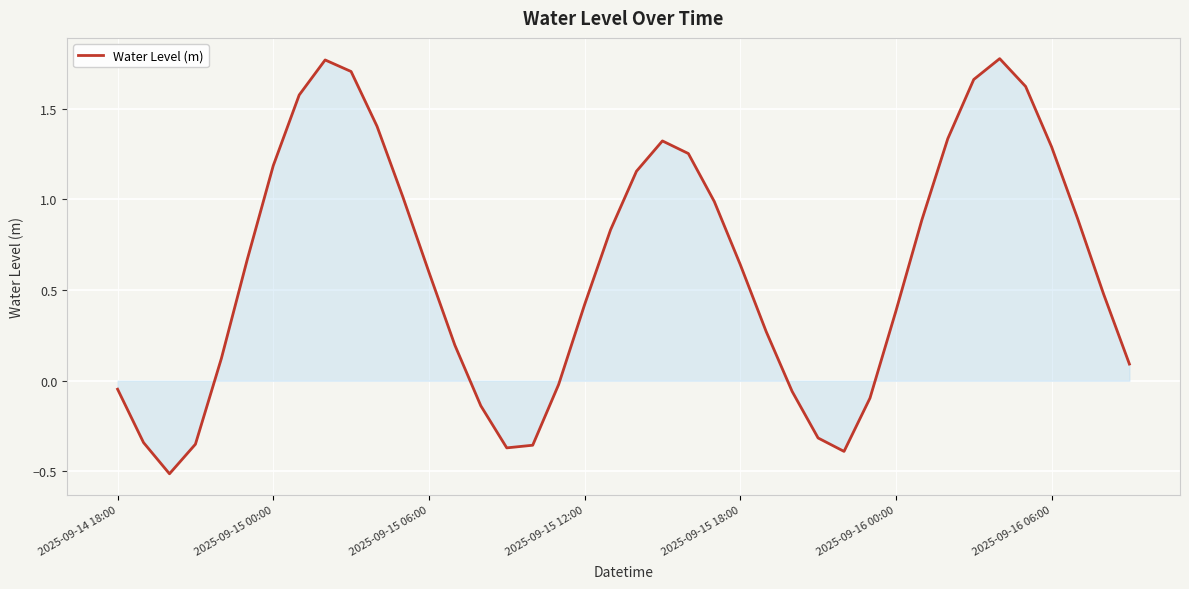

How many values are above zero?

28